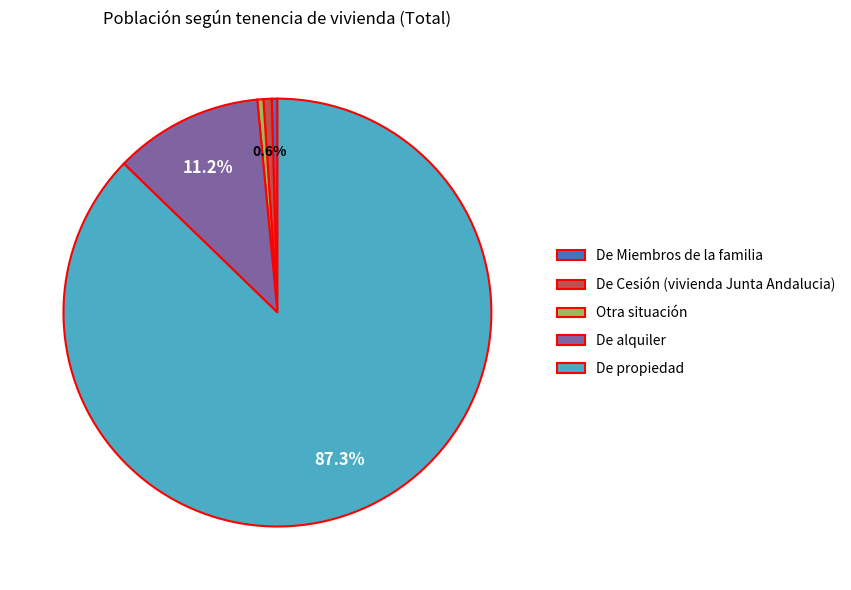

What is the largest slice in the pie chart?

De propiedad